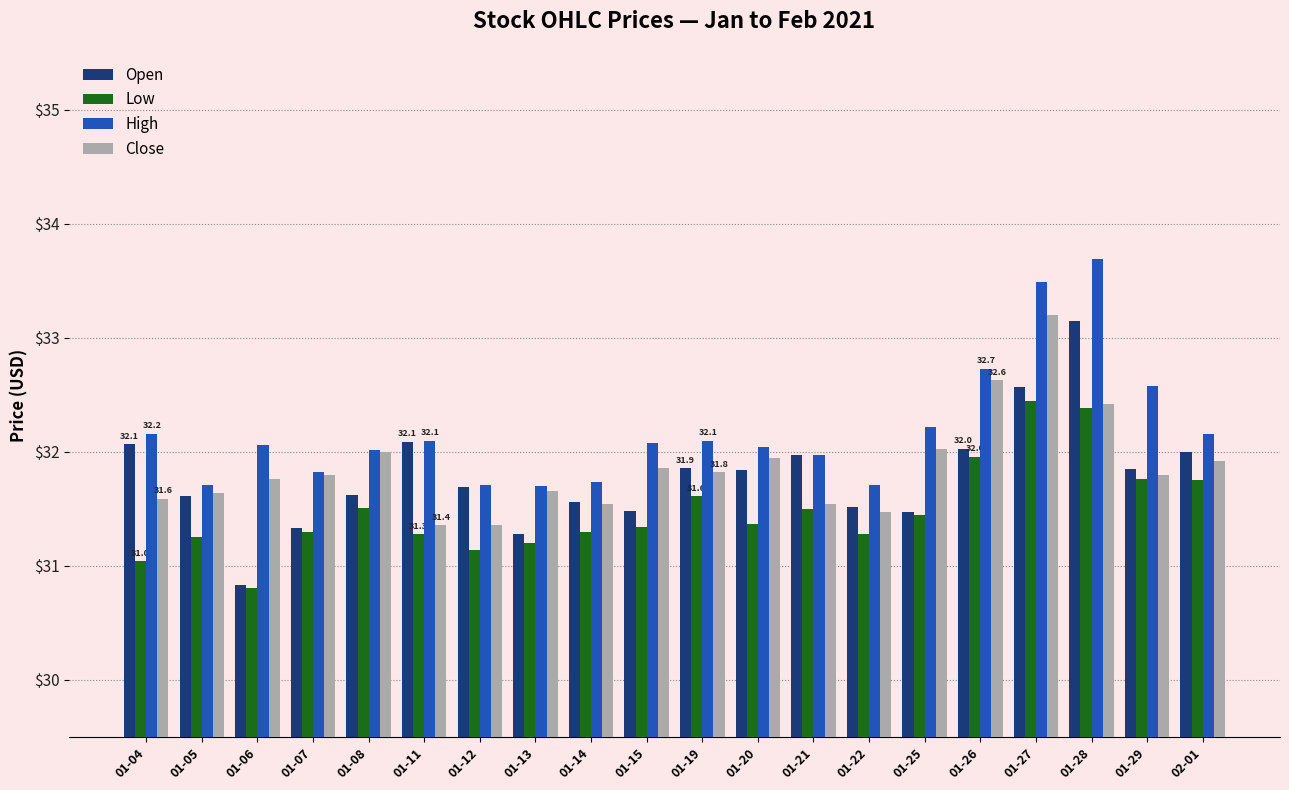

Read the Open value at 01-19.

31.9